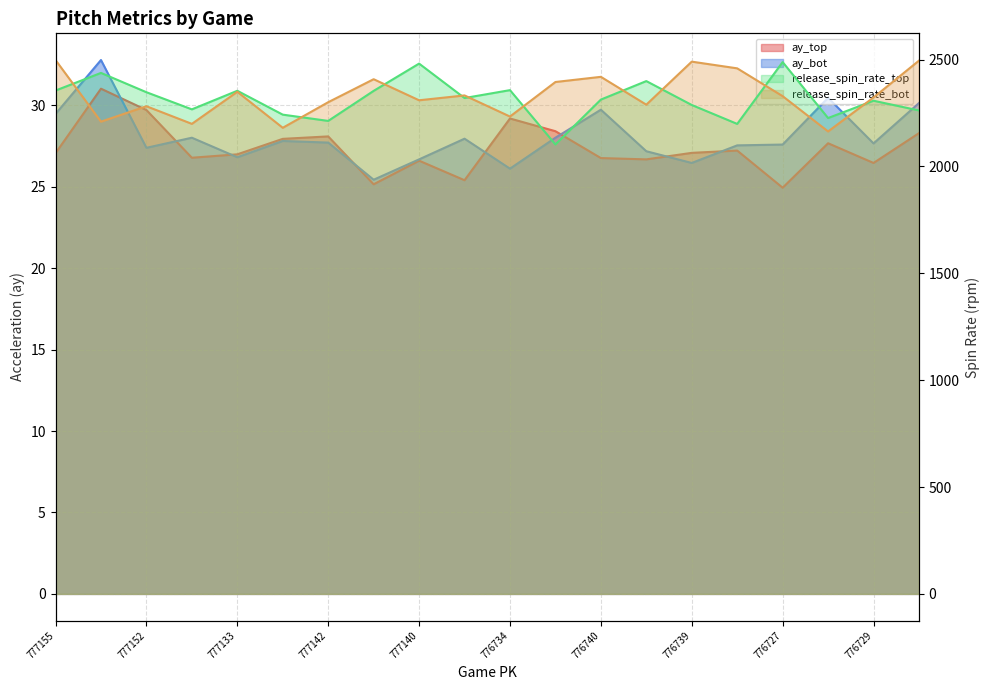

Where is the first local minimum for ay_top?

777149